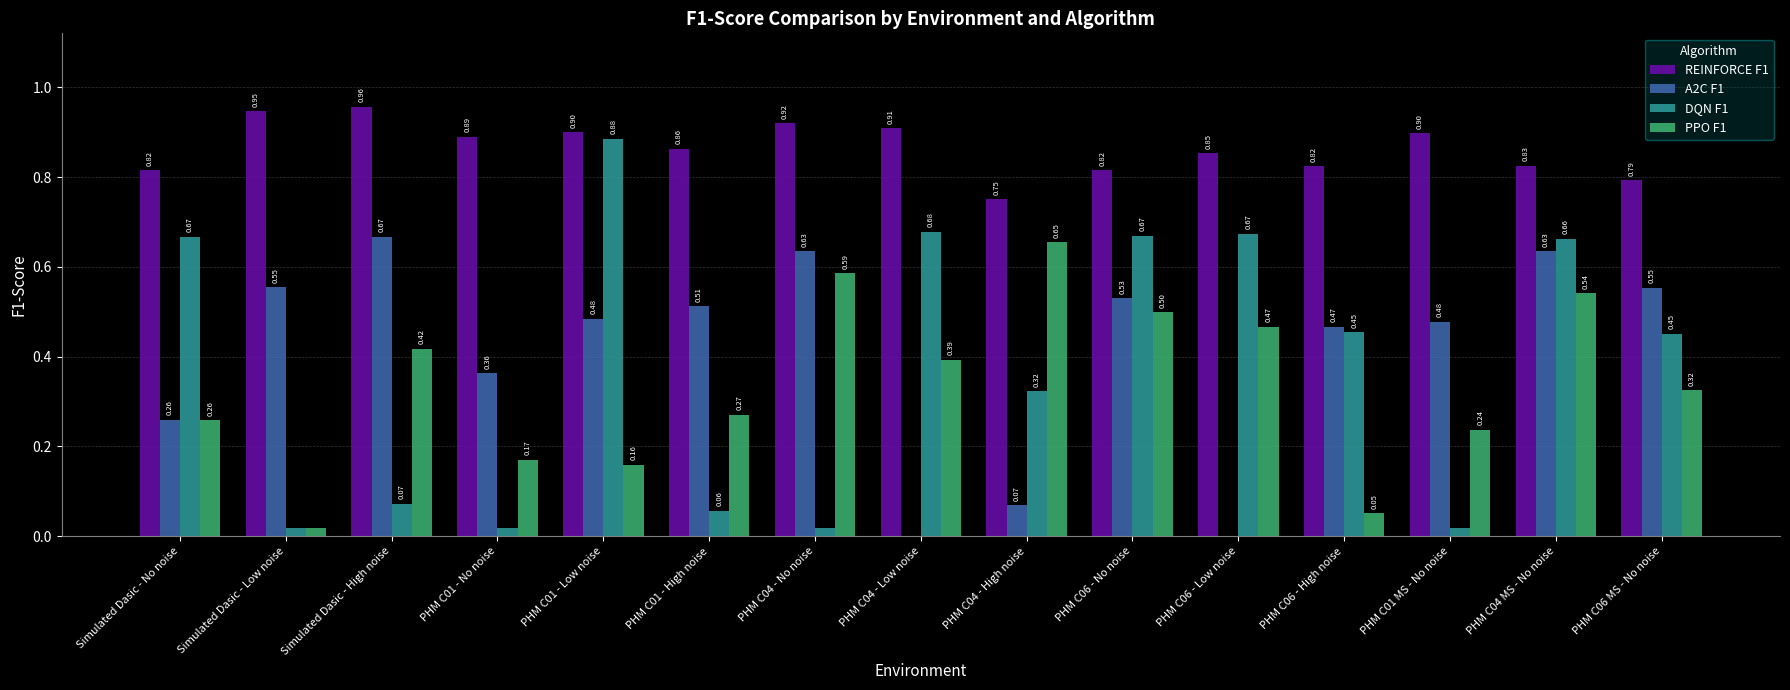

Does the chart contain stacked bars?

No